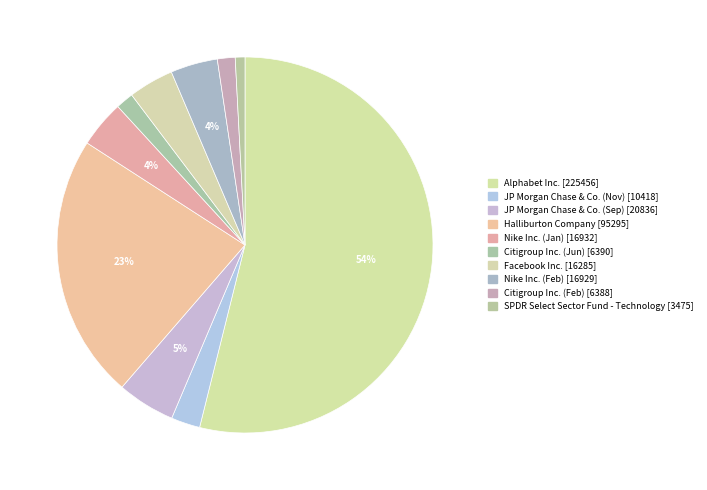

To the nearest percent, what portion does SPDR Select Sector Fund - Technology represent?

1%